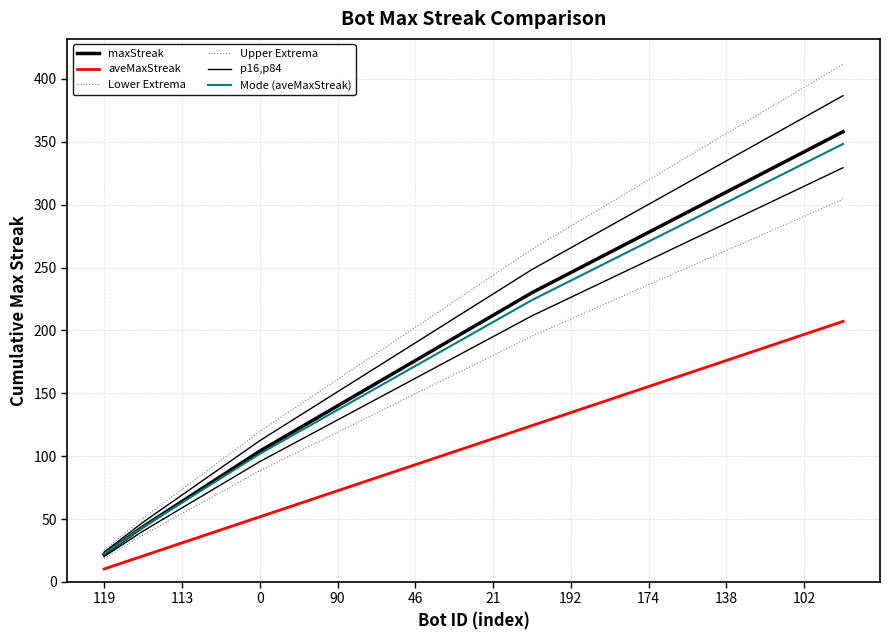

How many data points in Lower Extrema are above 180?

10